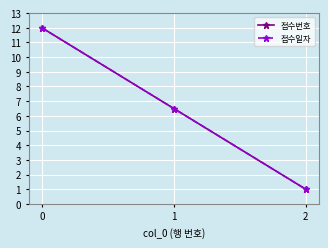

At which label is 접수번호 closest to 6?

1